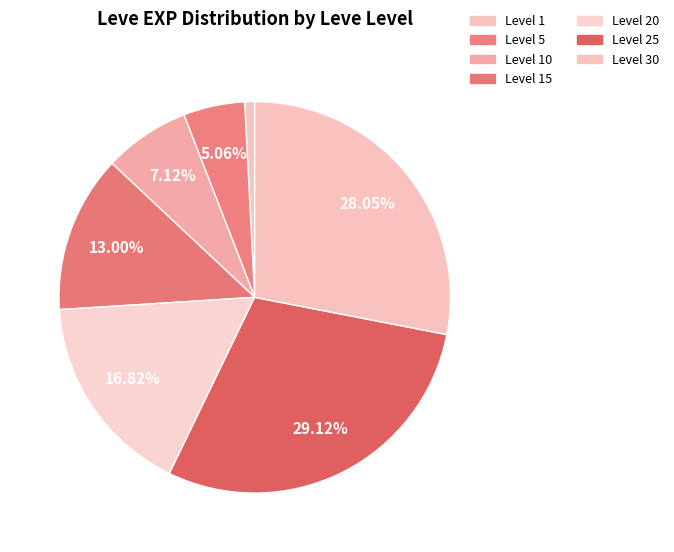

How many slices are in this pie chart?

7